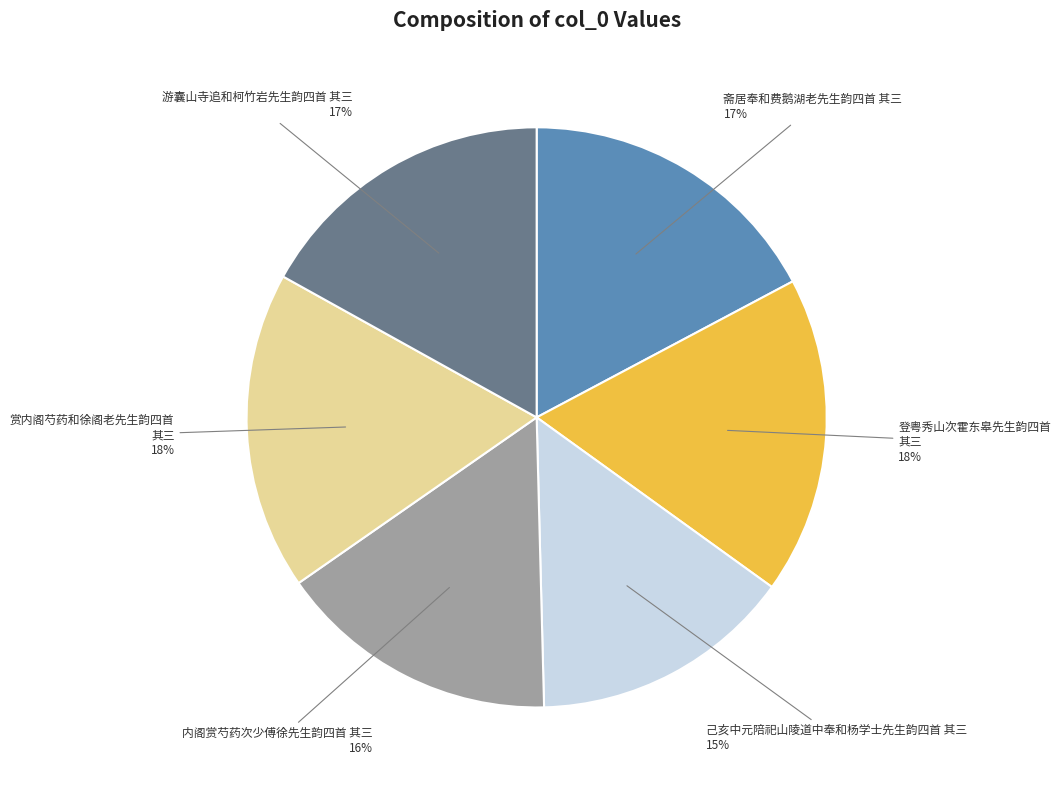

To the nearest percent, what is the average slice percentage?

17%